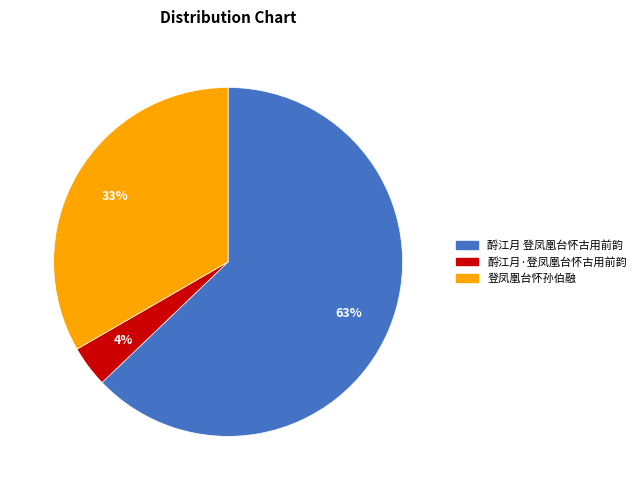

Which has a higher value, 酹江月 登凤凰台怀古用前韵 or 登凤凰台怀孙伯融?

酹江月 登凤凰台怀古用前韵